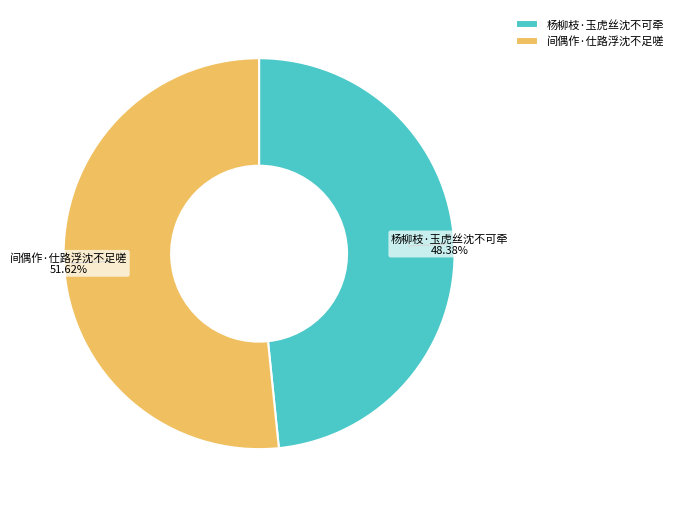

Combined, do 杨柳枝·玉虎丝沈不可牵 and 间偶作·仕路浮沈不足嗟 account for over 50%?

Yes